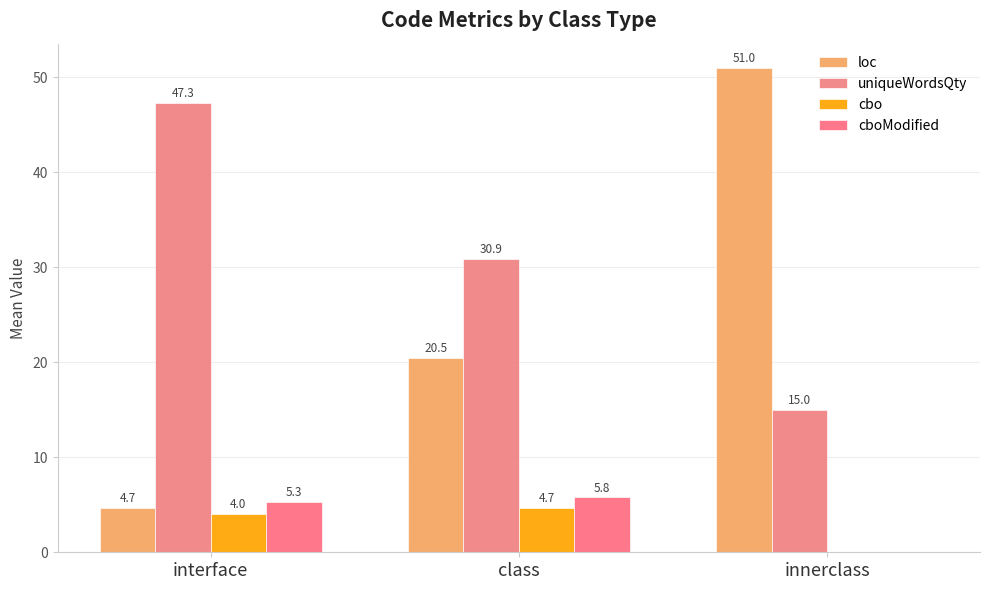

What is the sum of the cboModified values at class and innerclass?

5.8